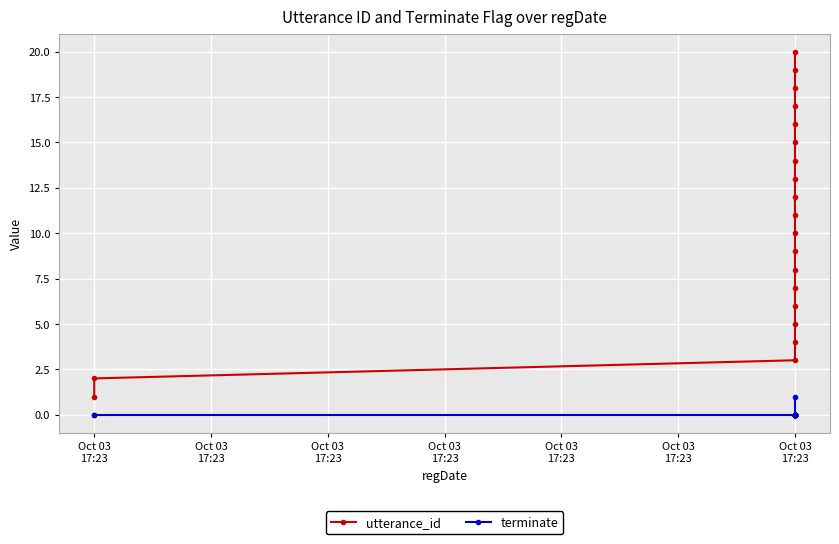

At which label is utterance_id closest to 10?

Oct 03 17:23